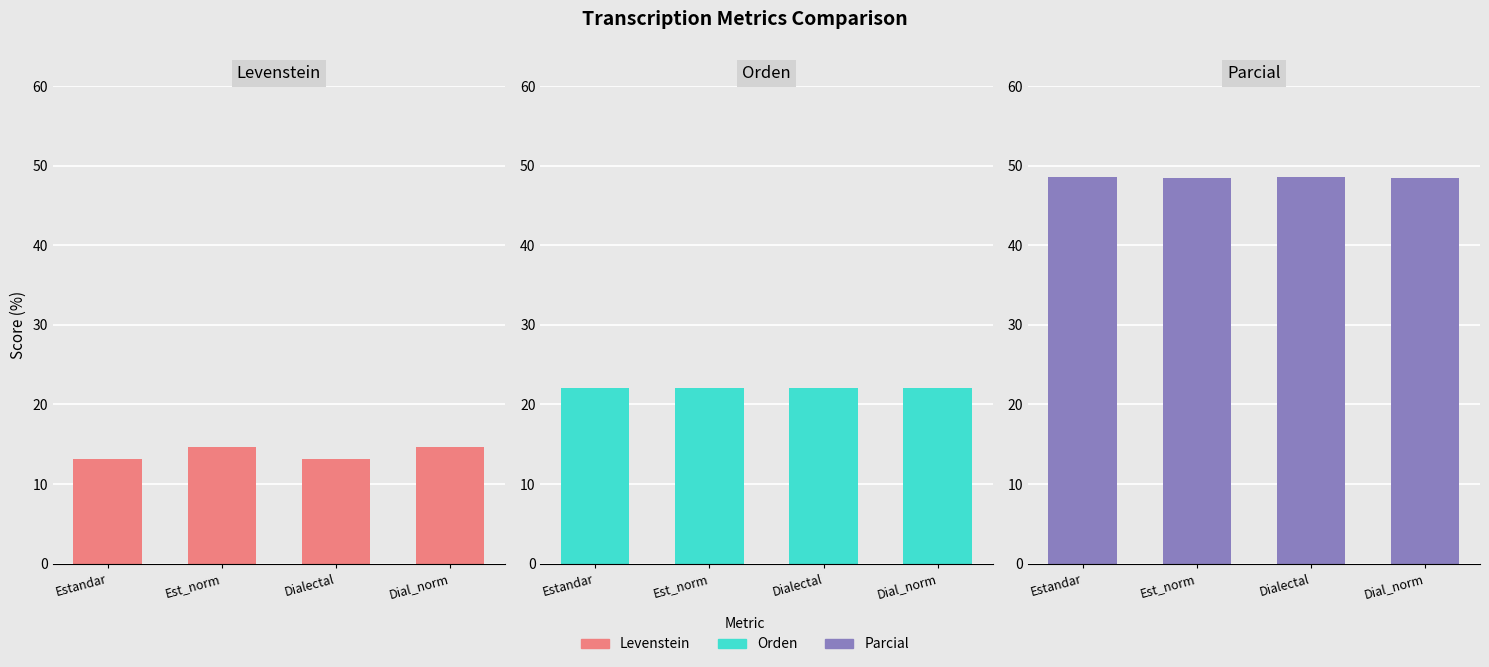

The Levenstein series shows 18.8 at Dialectal. True or false?

False